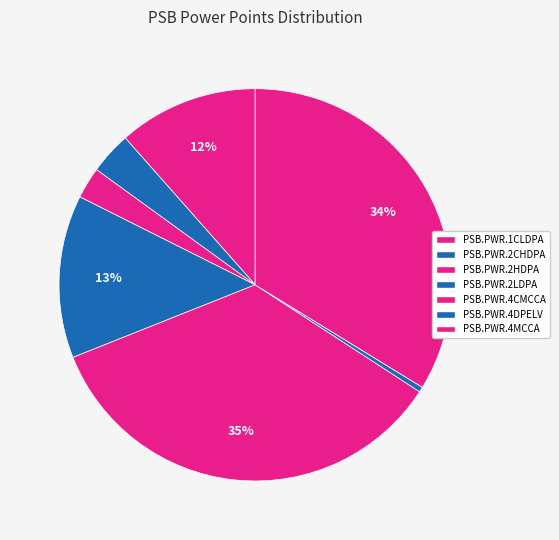

To the nearest percent, what is the average slice percentage?

14%